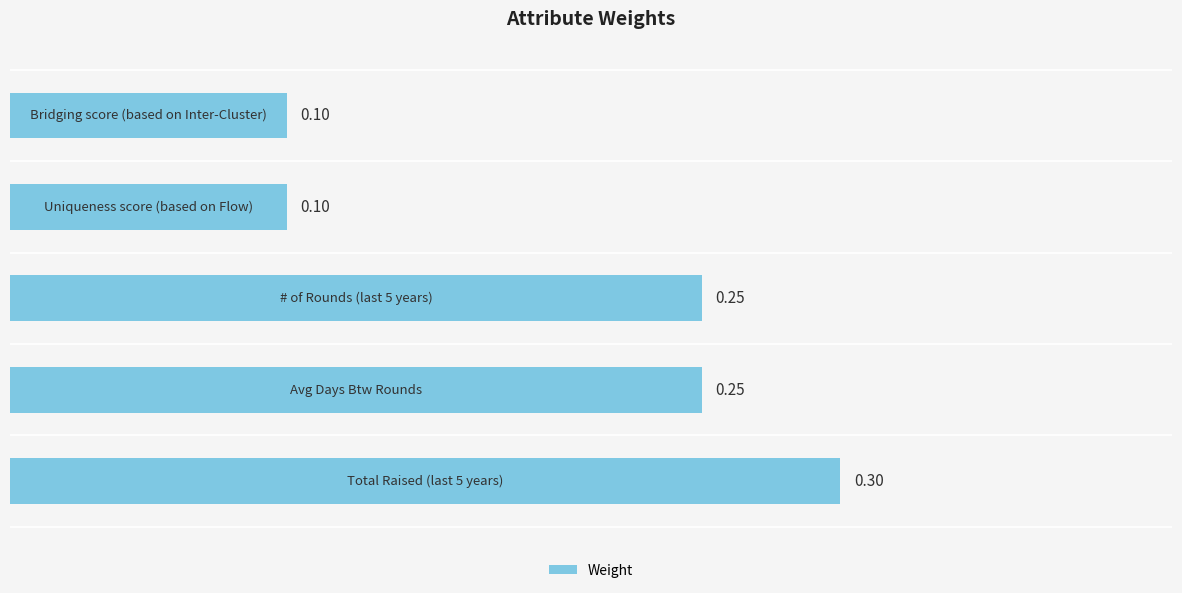

Are the bars grouped side by side (vs. stacked)?

No